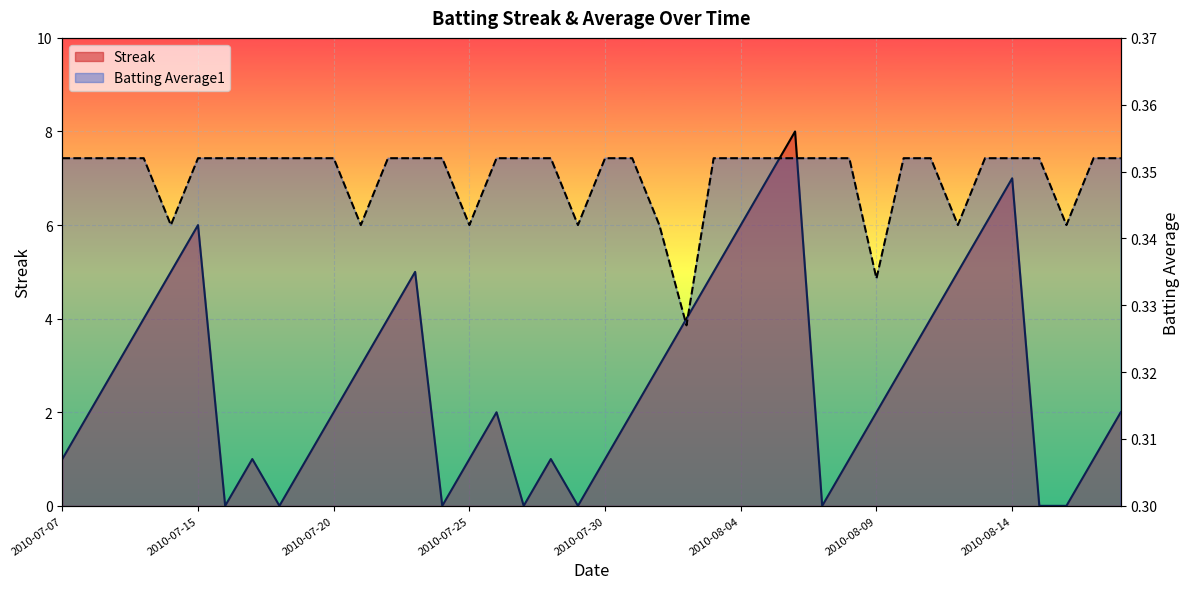

At which category is the sum across all series the highest?

2010-08-06